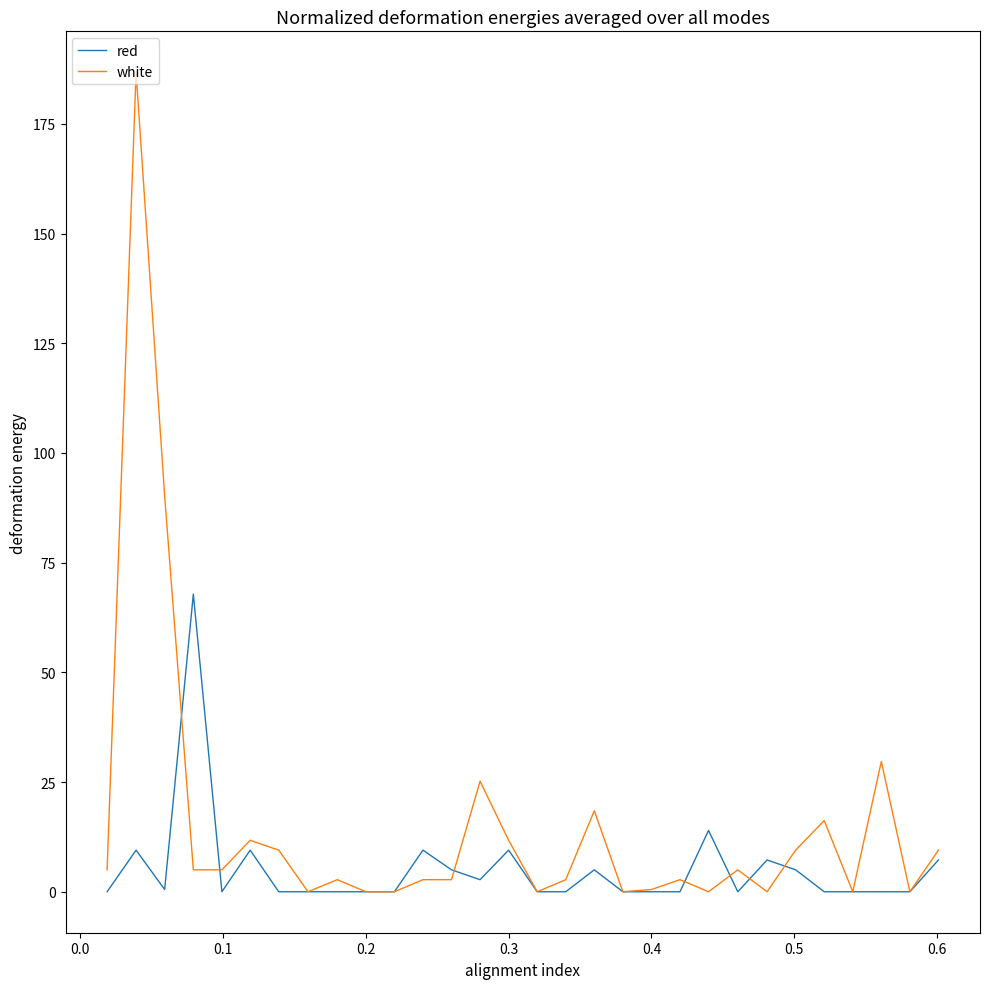

Count the number of categories in the chart.

30